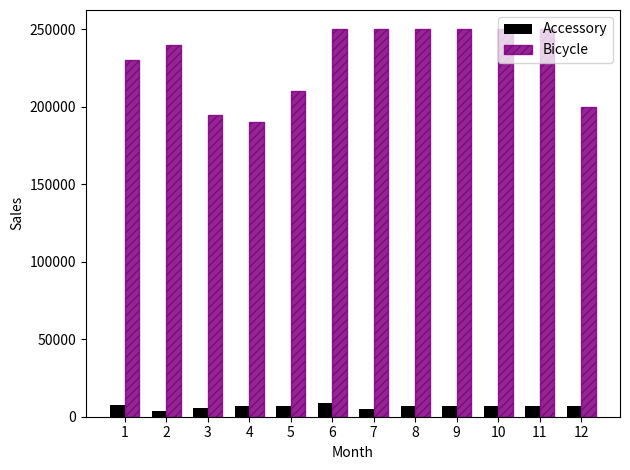

What is the difference between the maximum and minimum values in the Accessory series?

5600